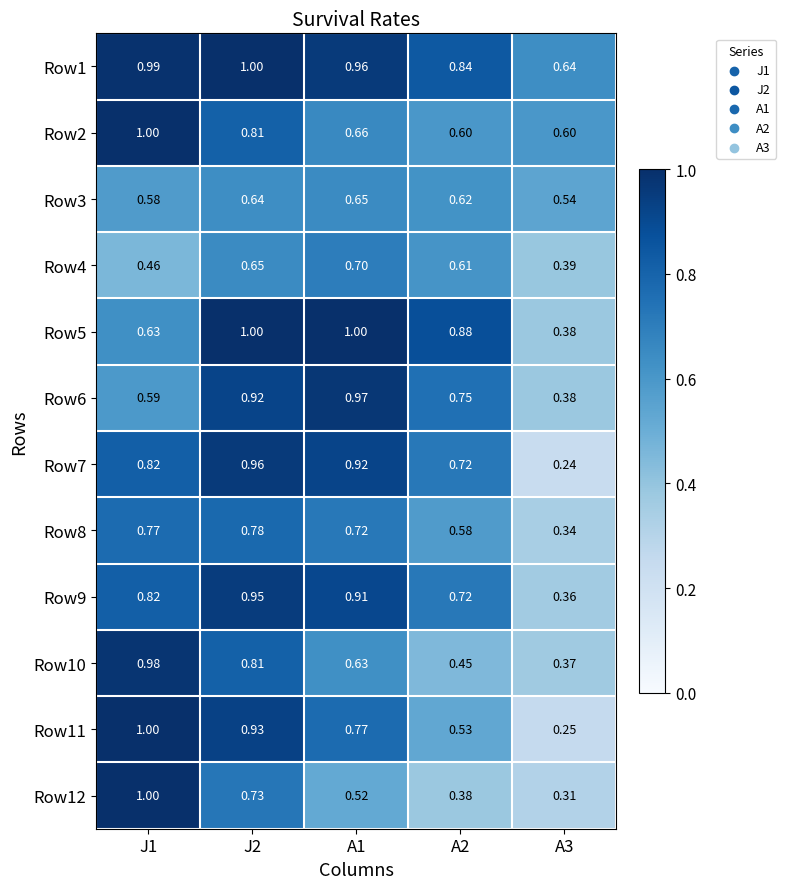

Is the value of Row7 at J2 greater than the value of Row5 at J1?

Yes